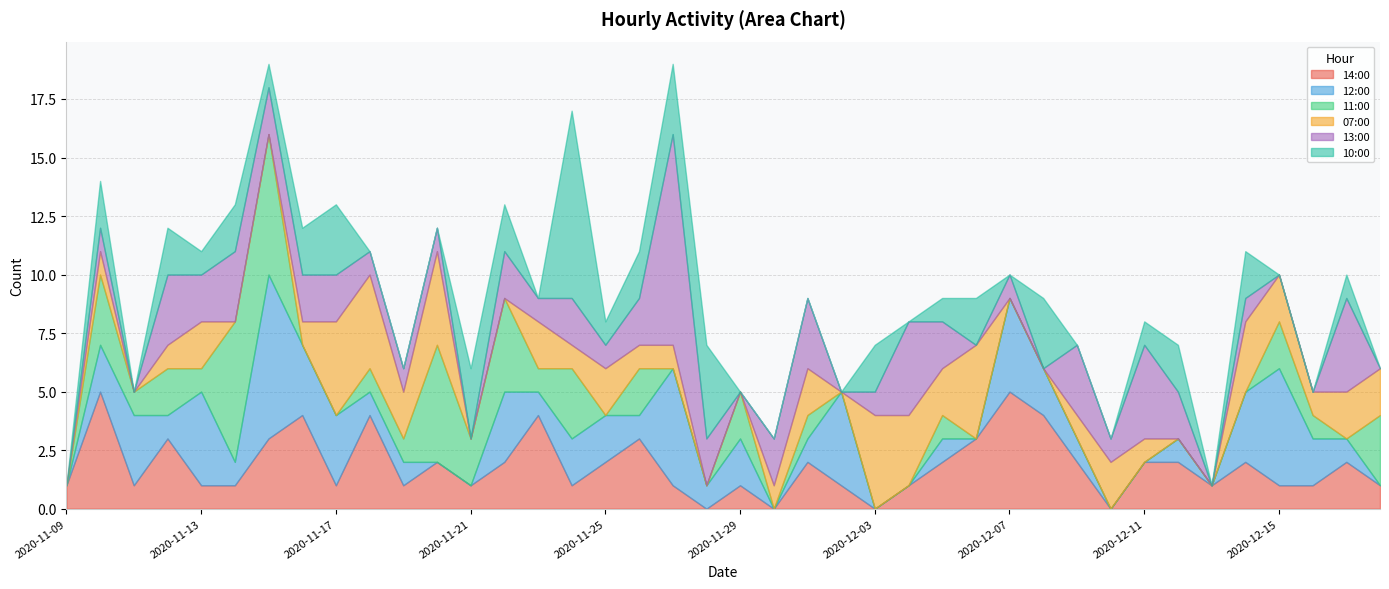

How many 10:00 values are between 0 and 2?

34